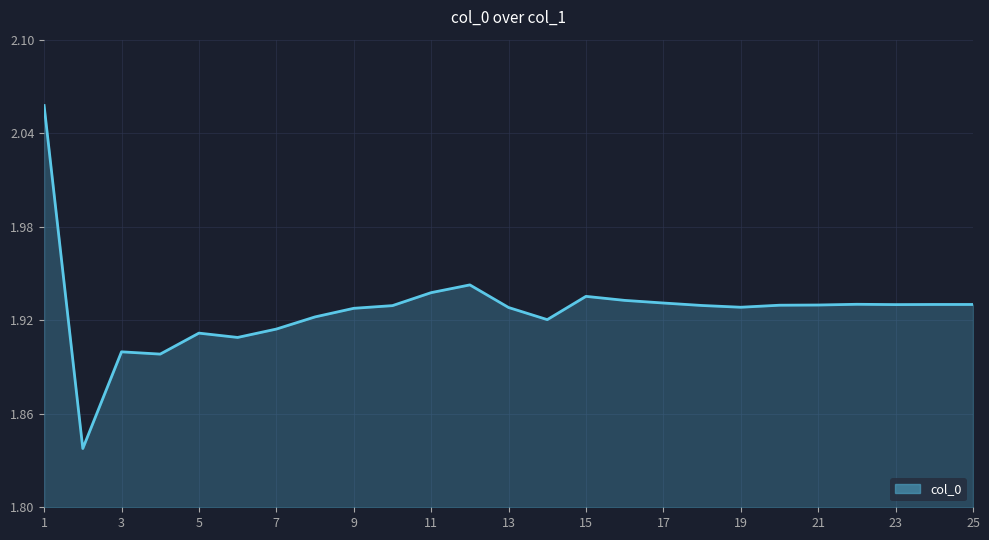

What is the sum of all values?

48.2